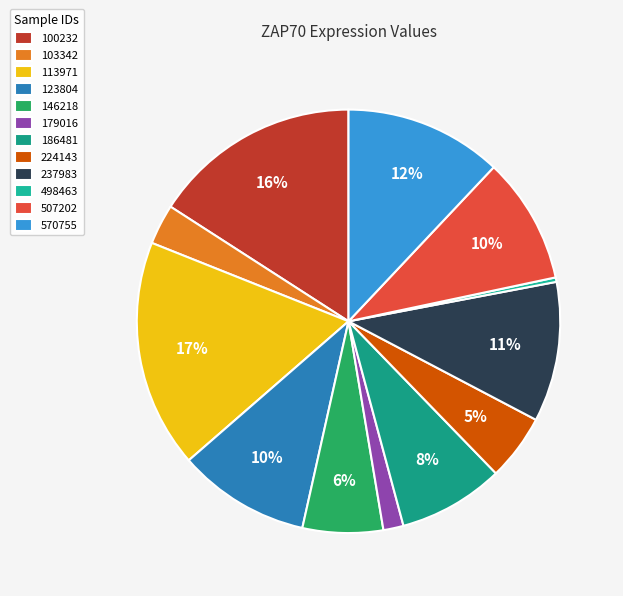

Which category has the biggest portion of the pie?

113971